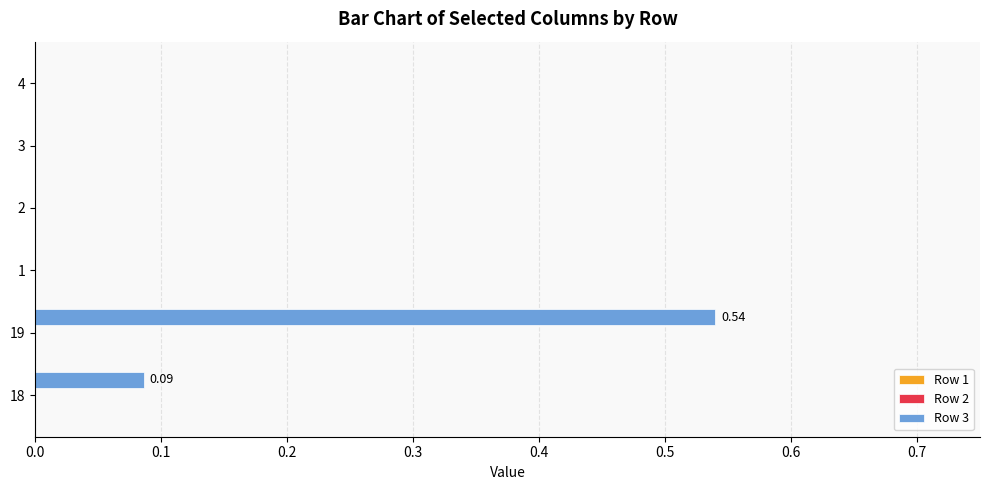

Between 4 and 19, which is larger?

19